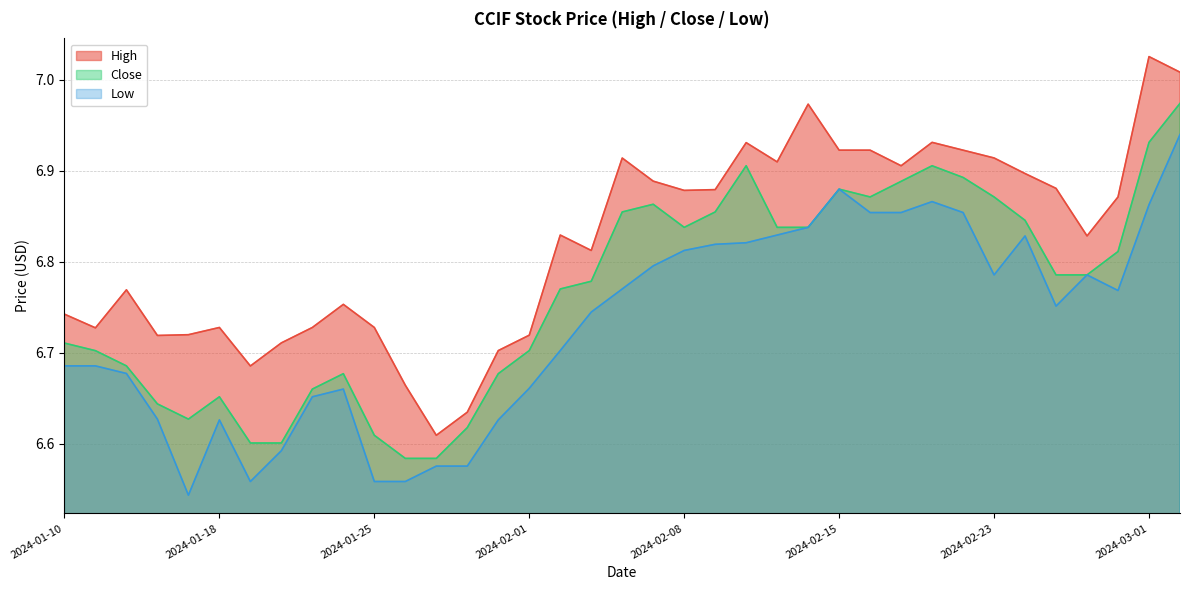

What are all the series names shown in the legend?

High, Close, Low